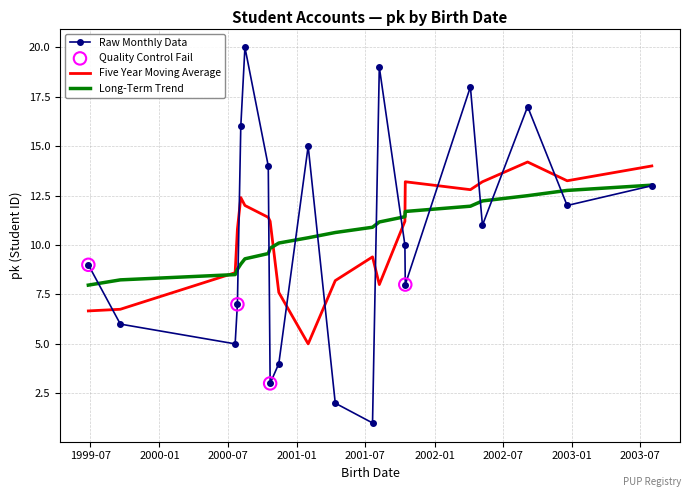

List the series in order of their peak value, lowest first.

Long-Term Trend, Five Year Moving Average, Raw Monthly Data